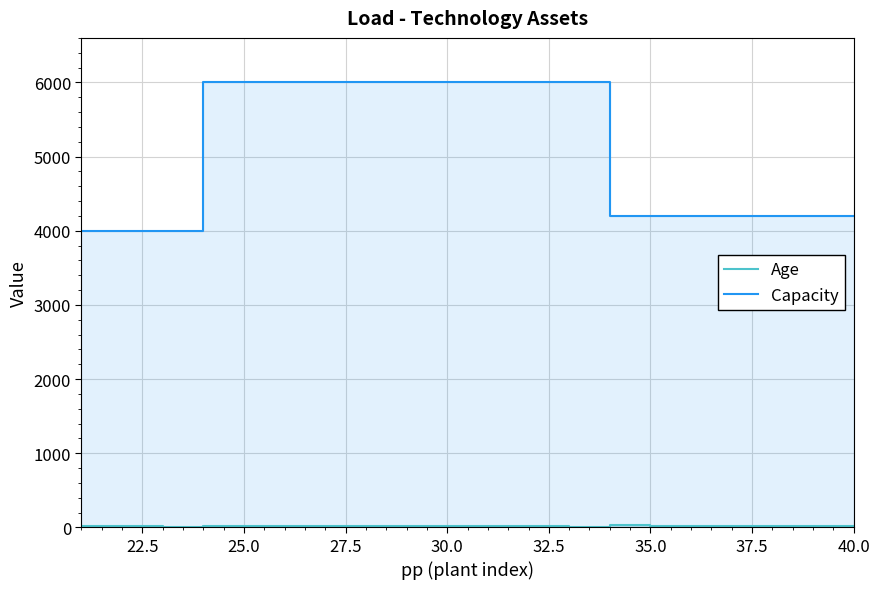

Does the chart display data point markers on the line(s)?

No